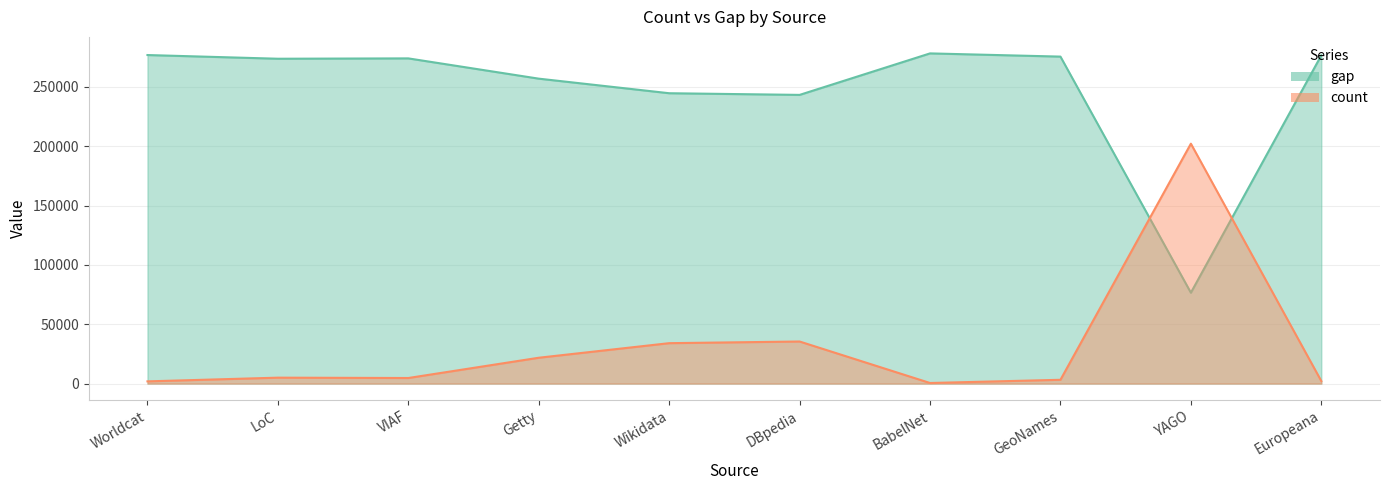

Reading left to right, what are all the values shown in this chart?

count: Worldcat=276931	LoC=273810	VIAF=274105	Getty=257024	Wikidata=244739	DBpedia=243338	BabelNet=278310	GeoNames=275607	YAGO=76592	Europeana=276692
gap: Worldcat=1876	LoC=4997	VIAF=4702	Getty=21783	Wikidata=34068	DBpedia=35469	BabelNet=497	GeoNames=3200	YAGO=202215	Europeana=2115